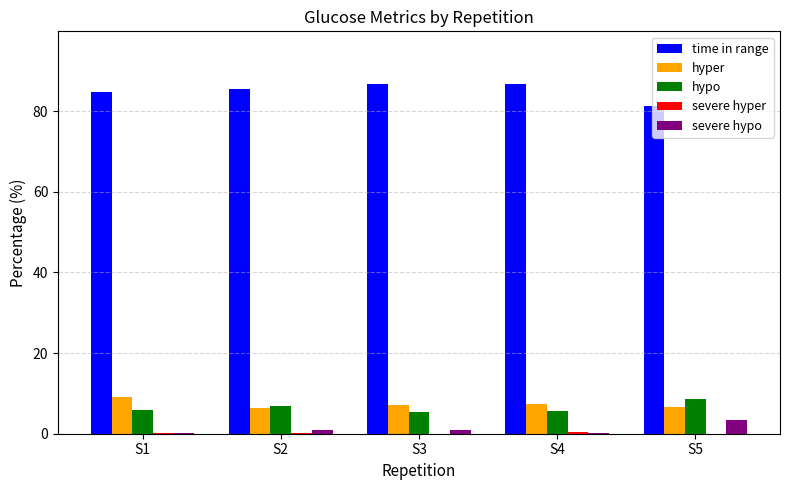

Count the number of data series in this chart.

5